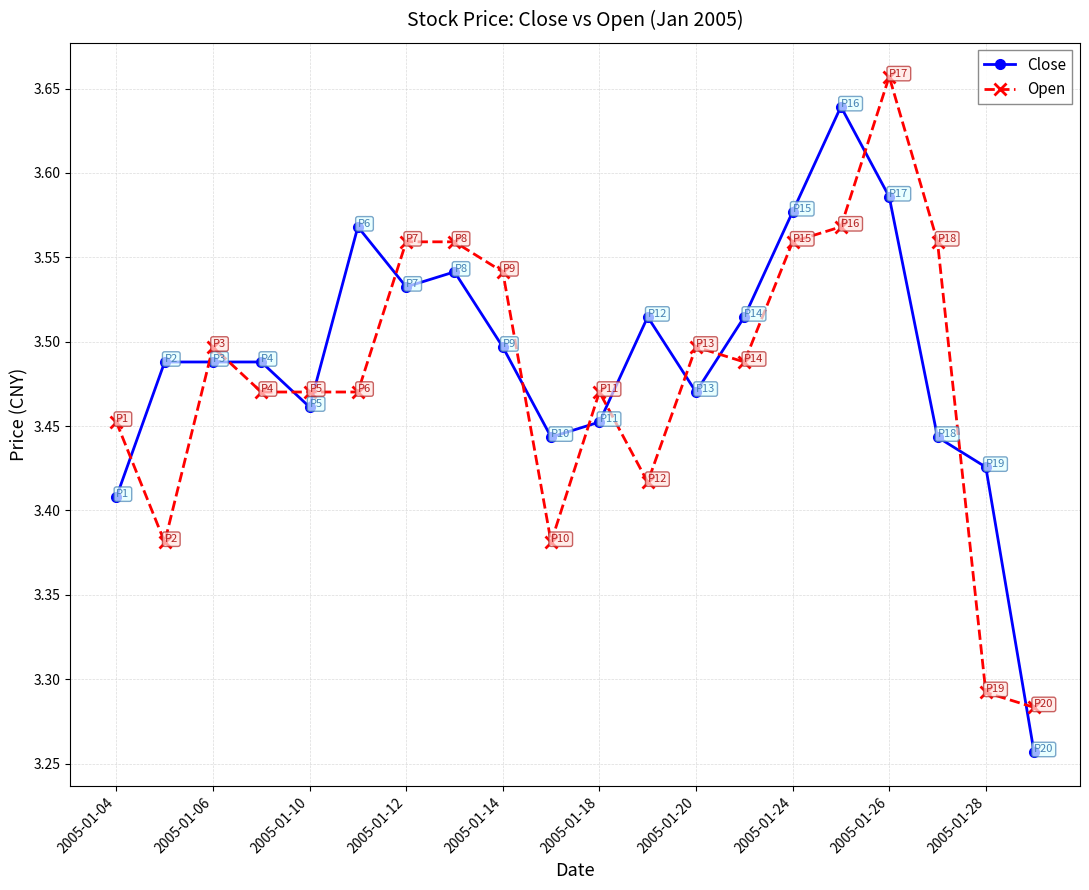

What is the difference between the maximum and minimum values in the Open series?

0.4